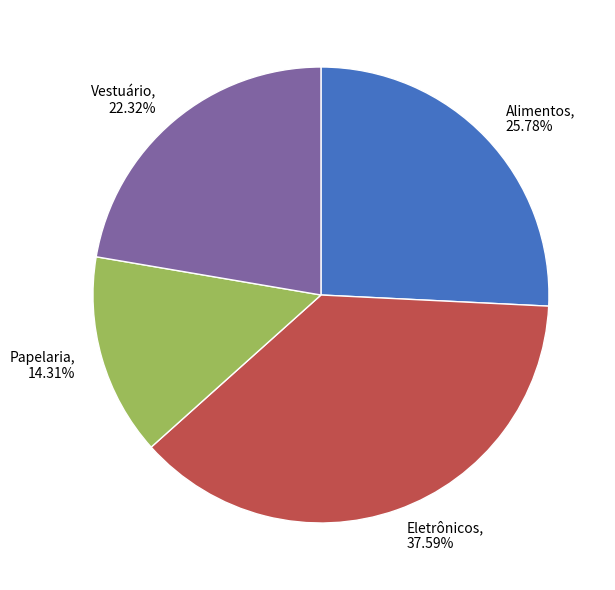

To the nearest percent, what portion does Papelaria represent?

14%